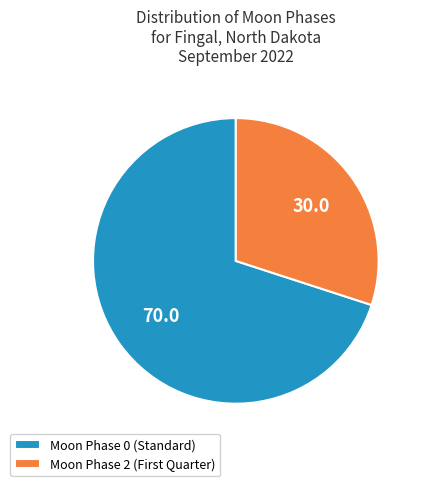

What is the largest slice in the pie chart?

Moon Phase 0 (Standard)